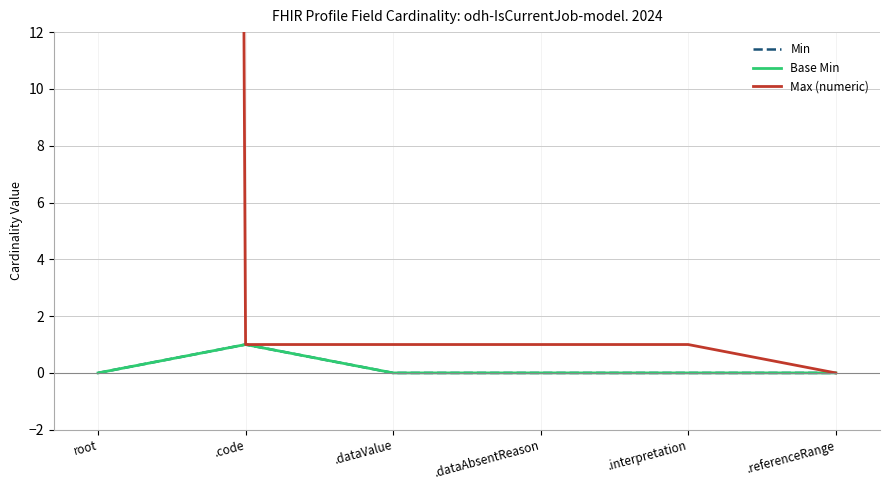

Which series has the largest total across all categories?

Max (numeric)